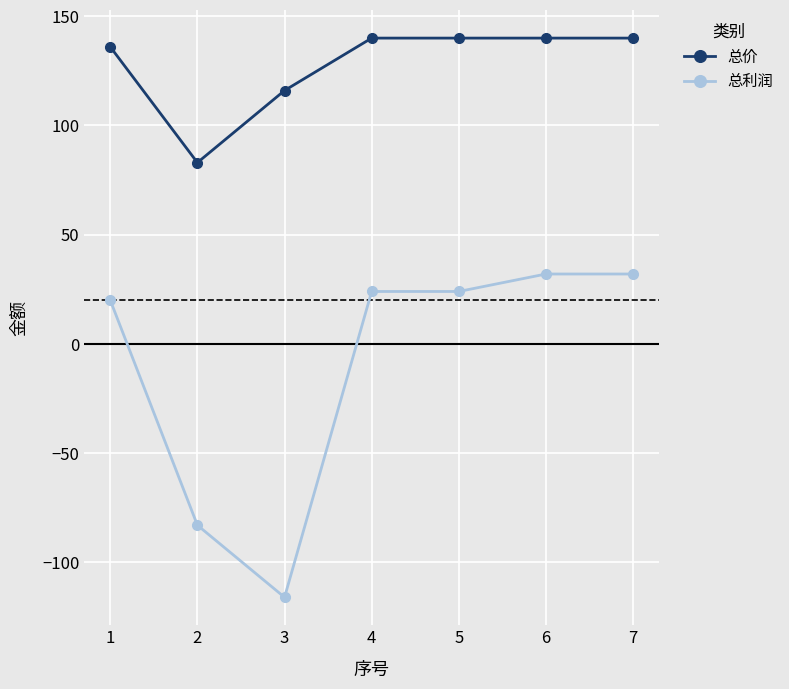

What is the difference between the highest and lowest values at 3?

232